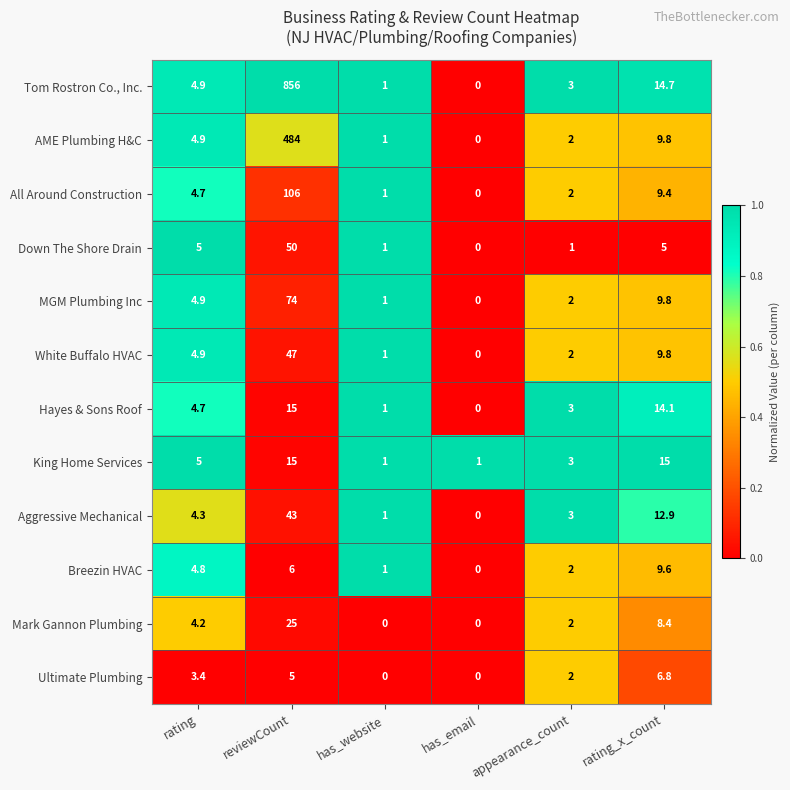

Between rating and has_website, which series saw the biggest shift?

Mark Gannon Plumbing